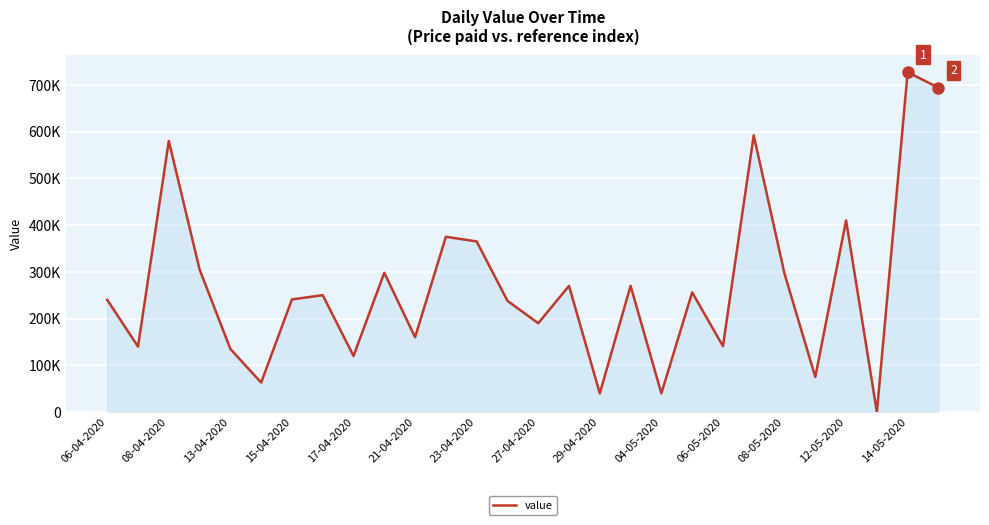

Is this an area chart (filled region under the line)?

Yes